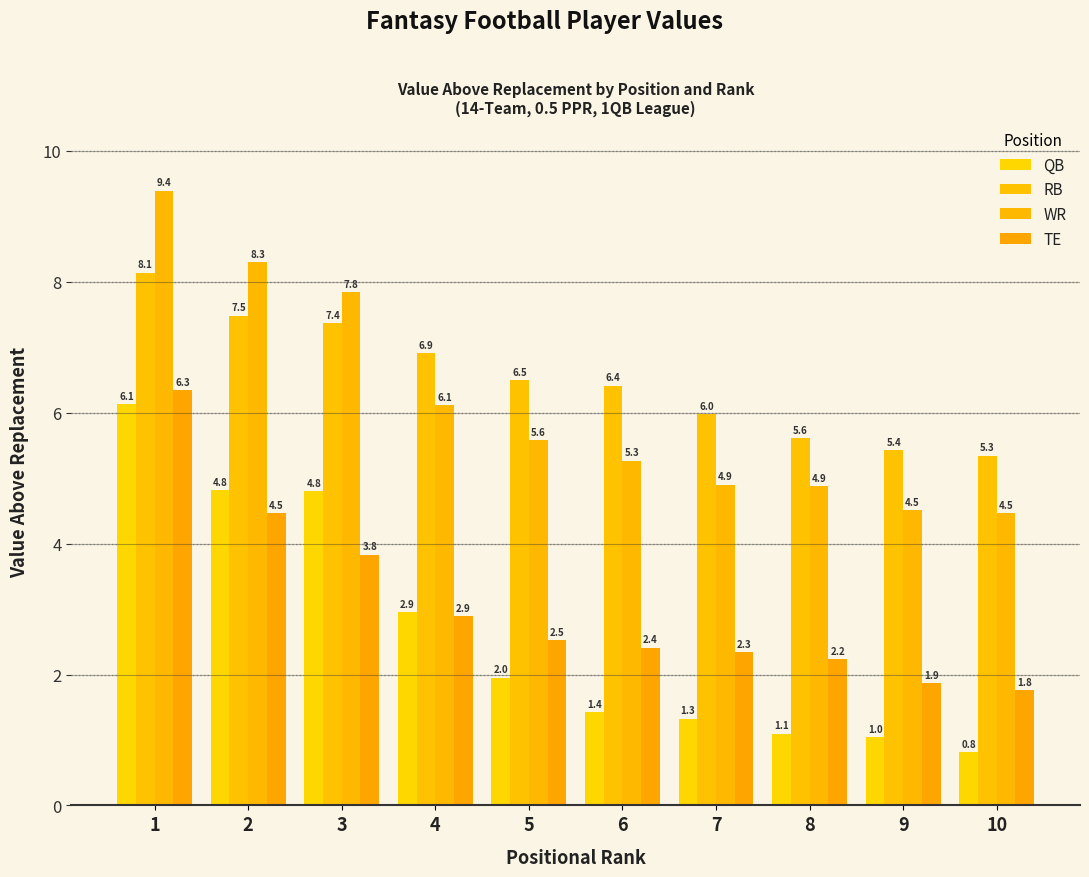

What are all the series names shown in the legend?

QB, RB, WR, TE